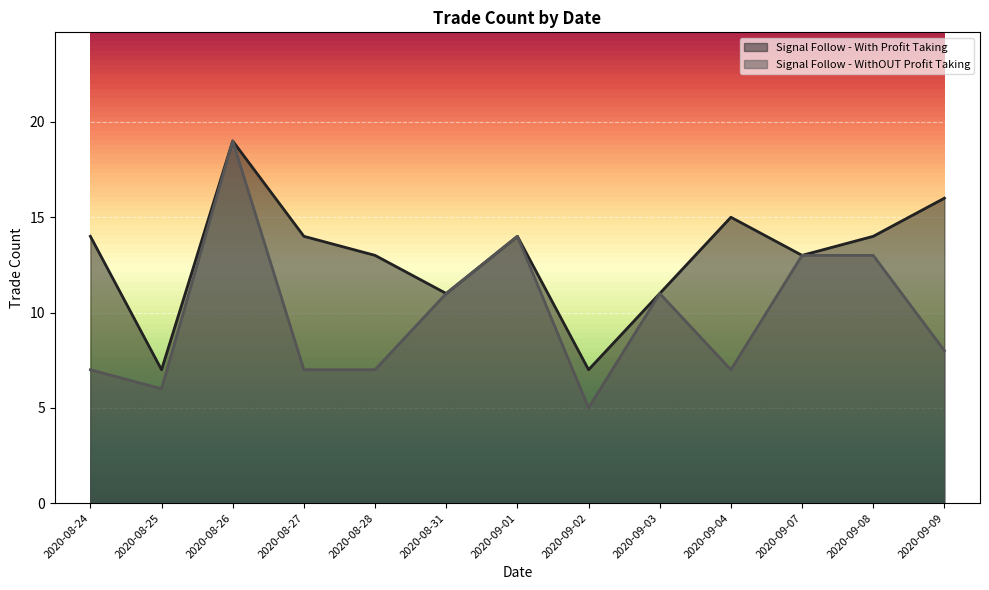

At which category does Signal Follow - With Profit Taking reach its first local valley?

2020-08-25